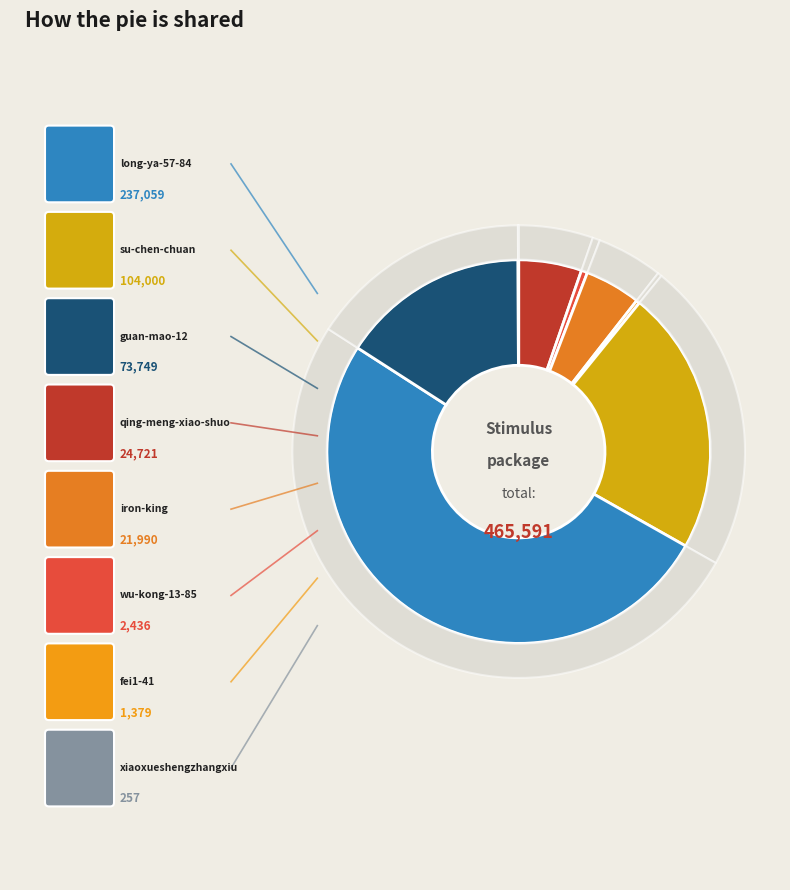

To the nearest percent, what is the difference between the largest and smallest slice percentages?

51%